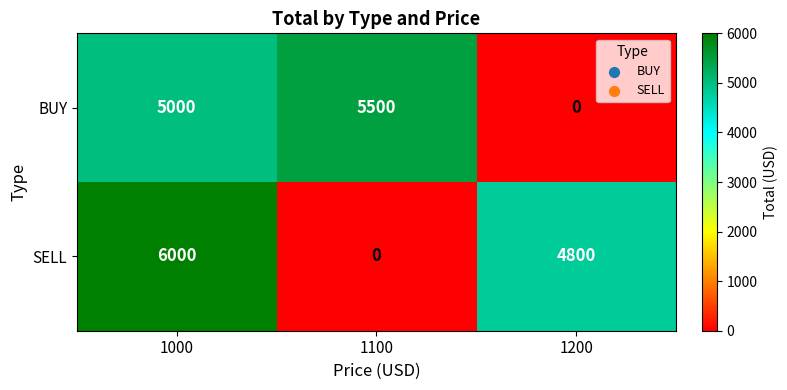

How many positive values does the SELL series have?

2